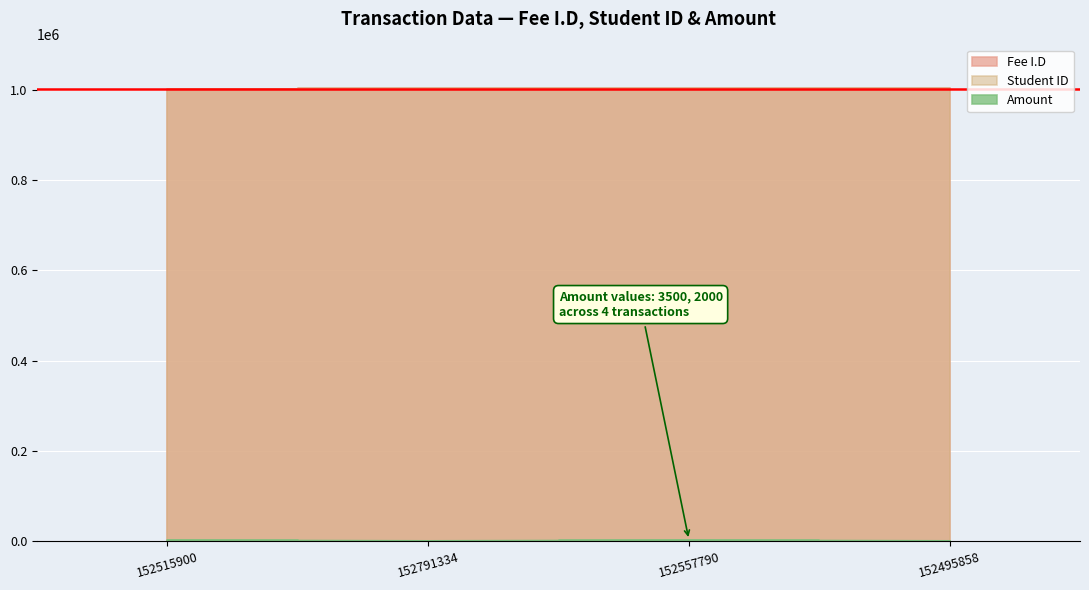

At how many categories does at least one series exceed 408718?

4